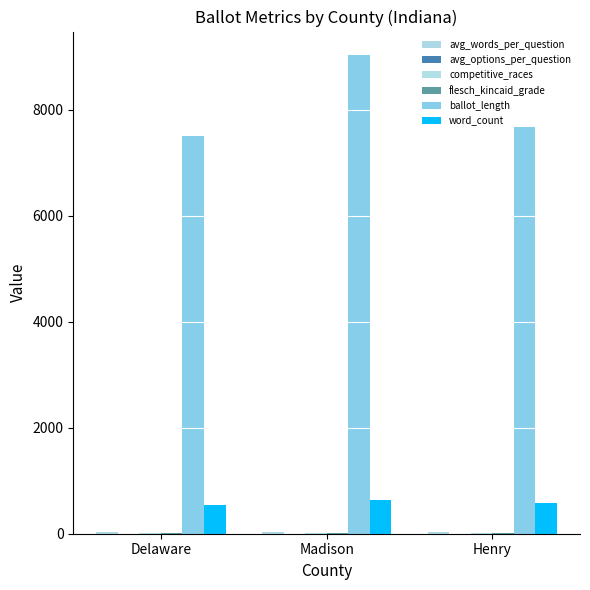

List the series in order of their peak value, lowest first.

avg_options_per_question, competitive_races, flesch_kincaid_grade, avg_words_per_question, word_count, ballot_length